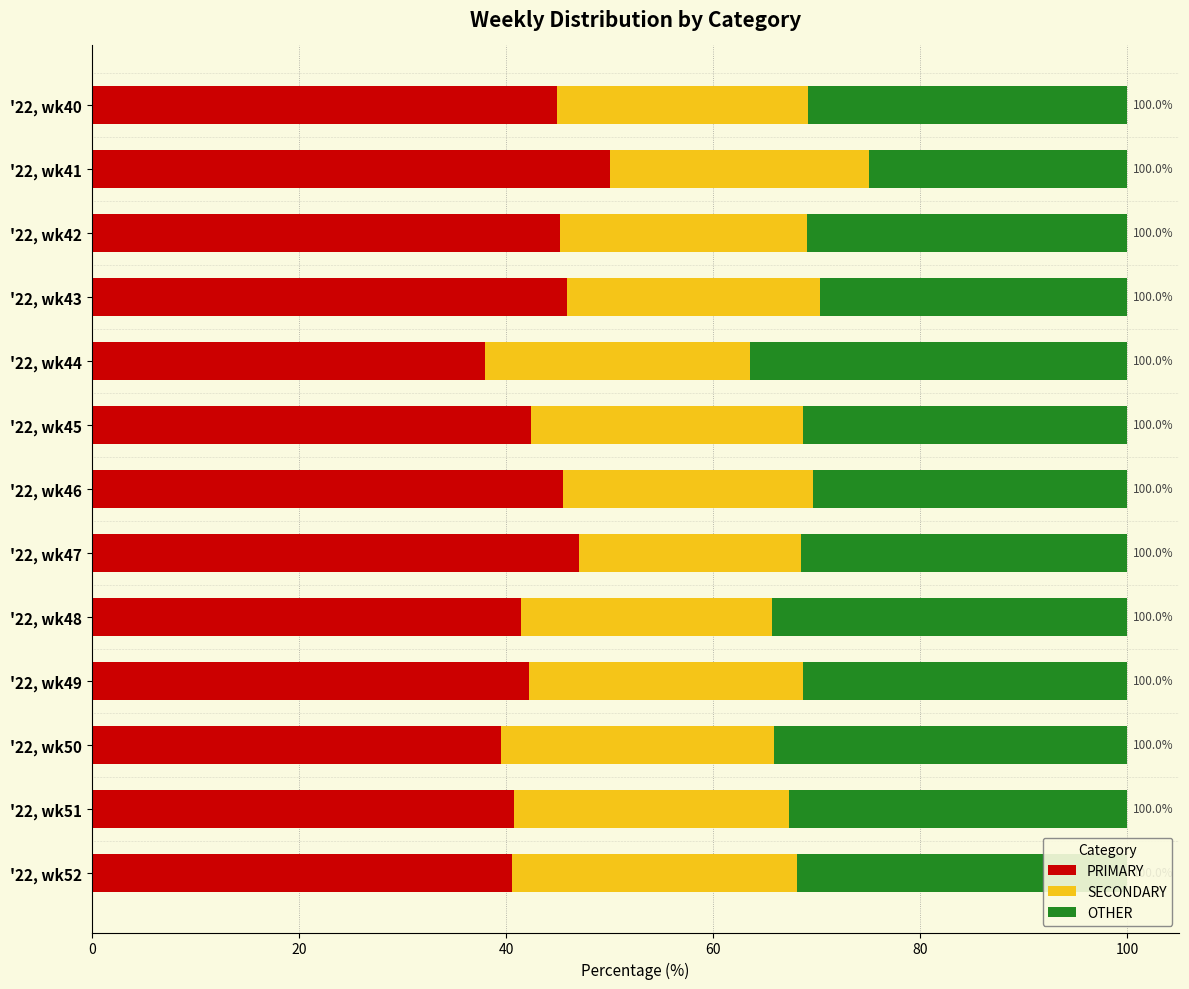

Rank the categories by PRIMARY value from lowest to highest.

'22, wk44, '22, wk50, '22, wk52, '22, wk51, '22, wk48, '22, wk49, '22, wk45, '22, wk40, '22, wk42, '22, wk46, '22, wk43, '22, wk47, '22, wk41